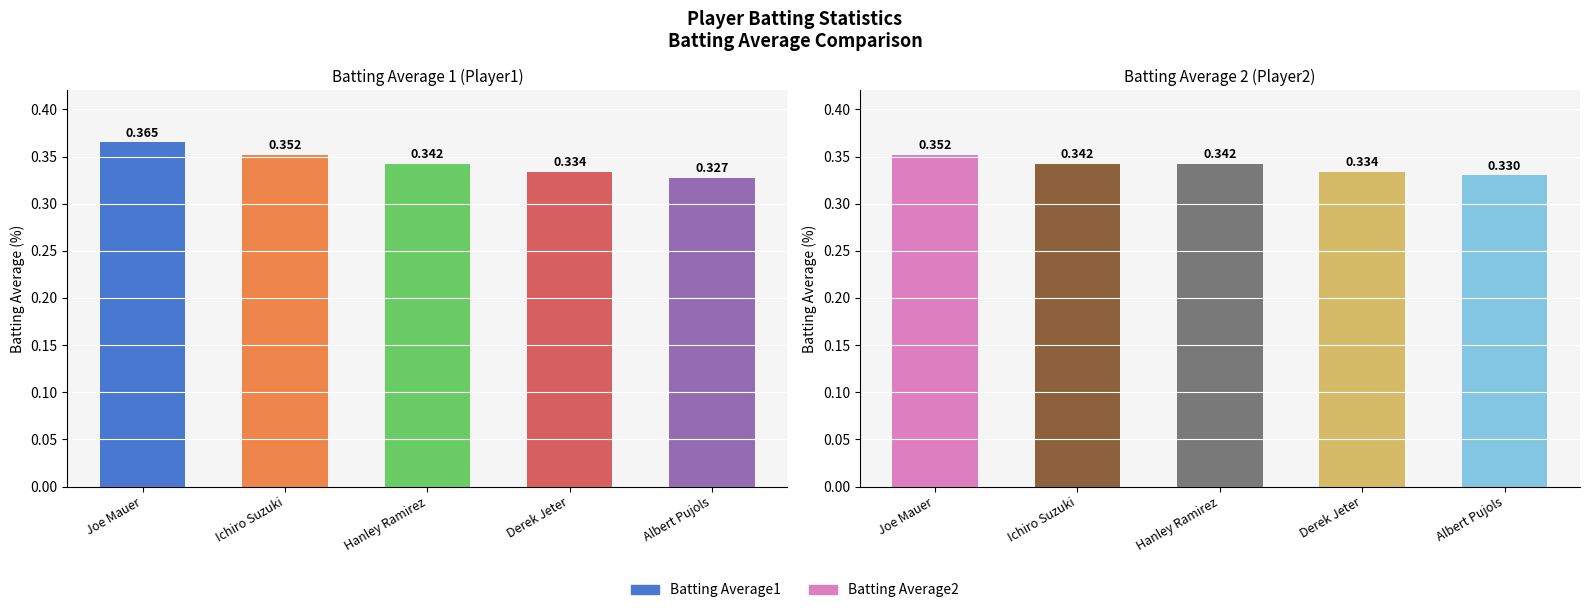

Is the value of Batting Average1 at Joe Mauer greater than the value of Batting Average2 at Derek Jeter?

Yes